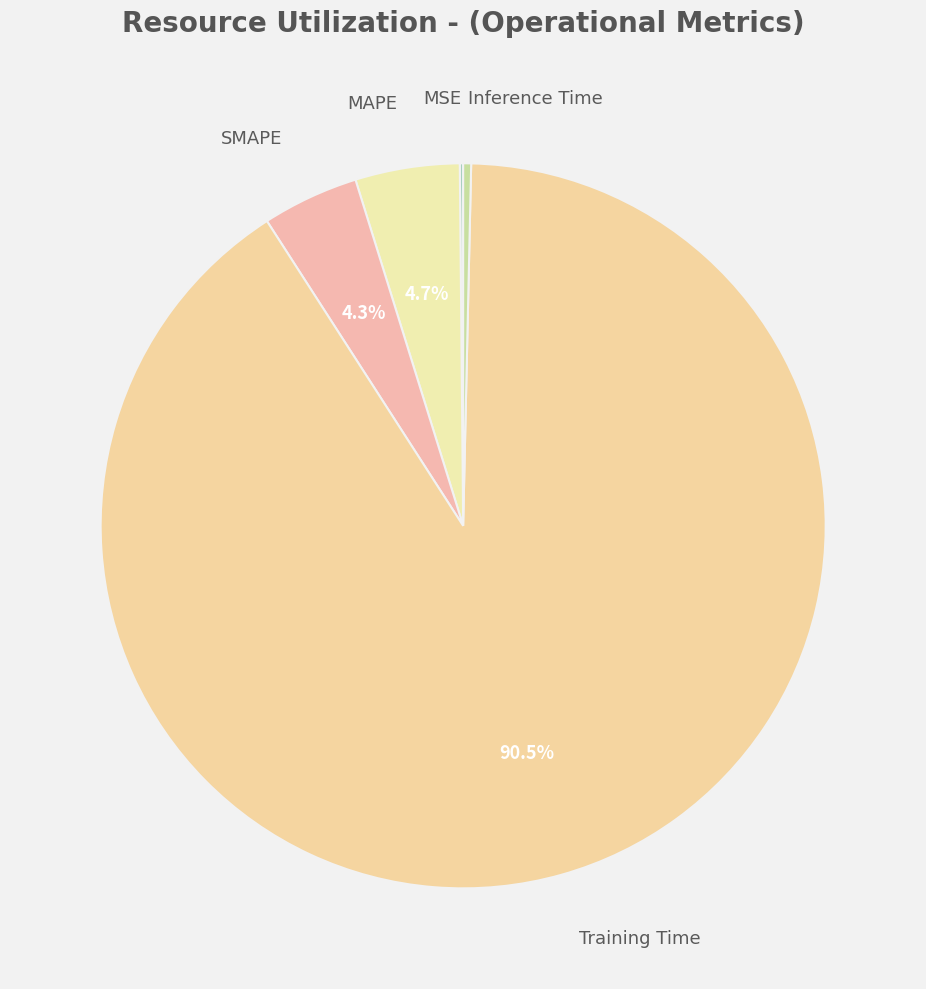

Rank the categories by value from lowest to highest.

MSE, Inference Time, SMAPE, MAPE, Training Time